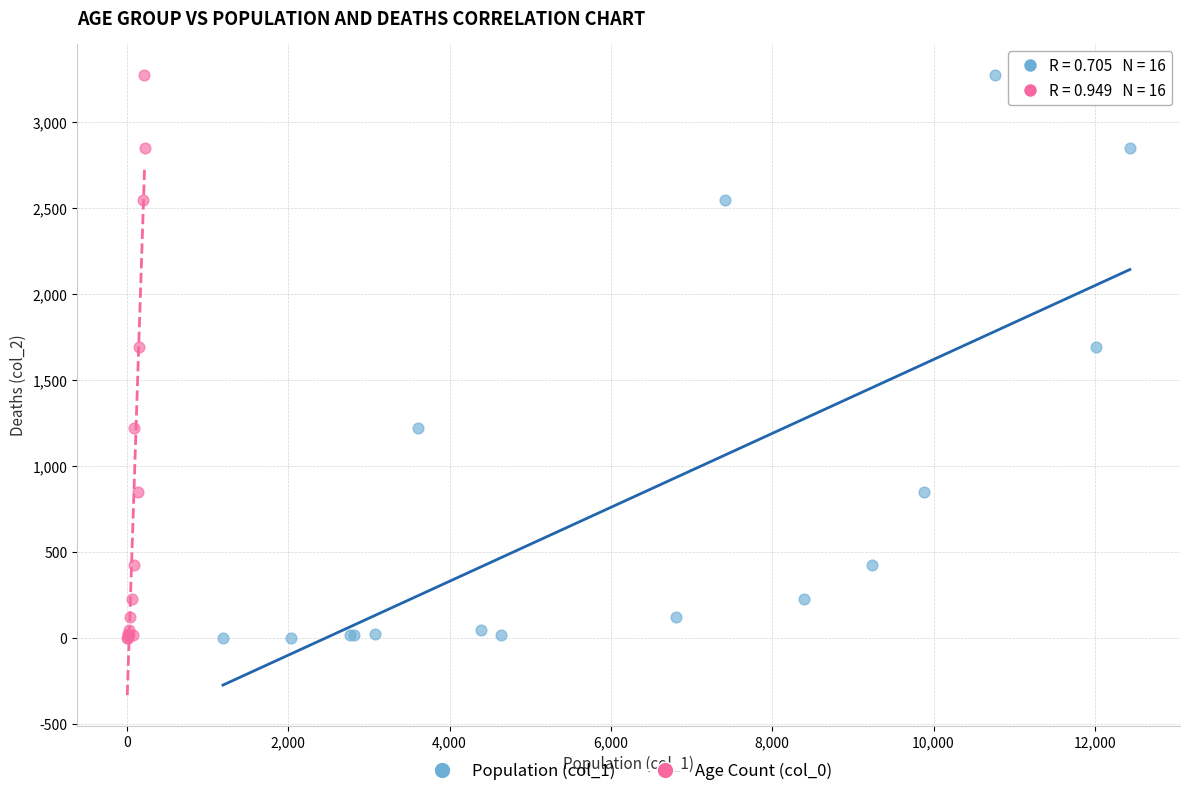

What are all the series names shown in the legend?

Population (col_1), Age Count (col_0)